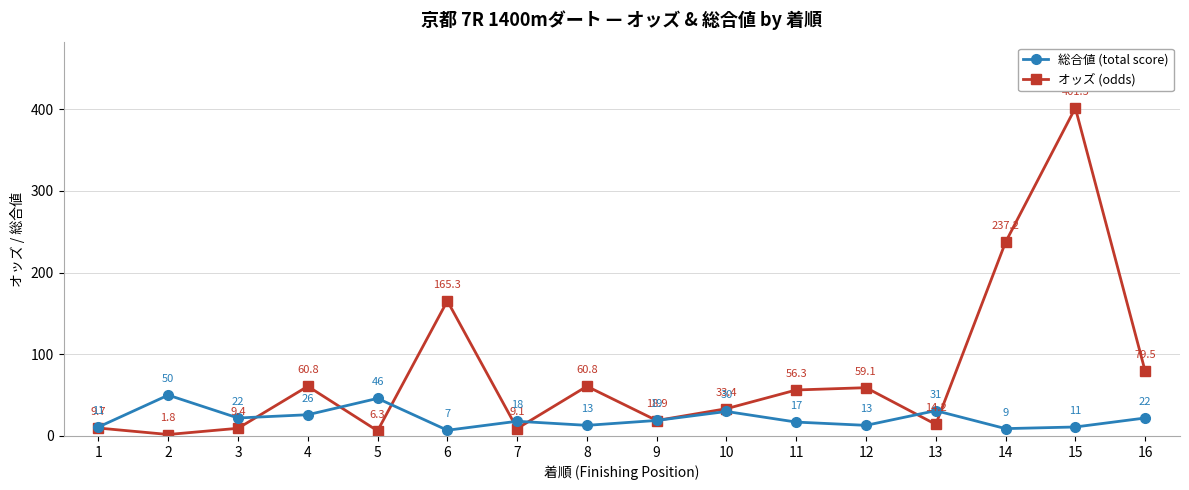

What is the difference between the maximum and minimum values in the オッズ (odds) series?

399.7